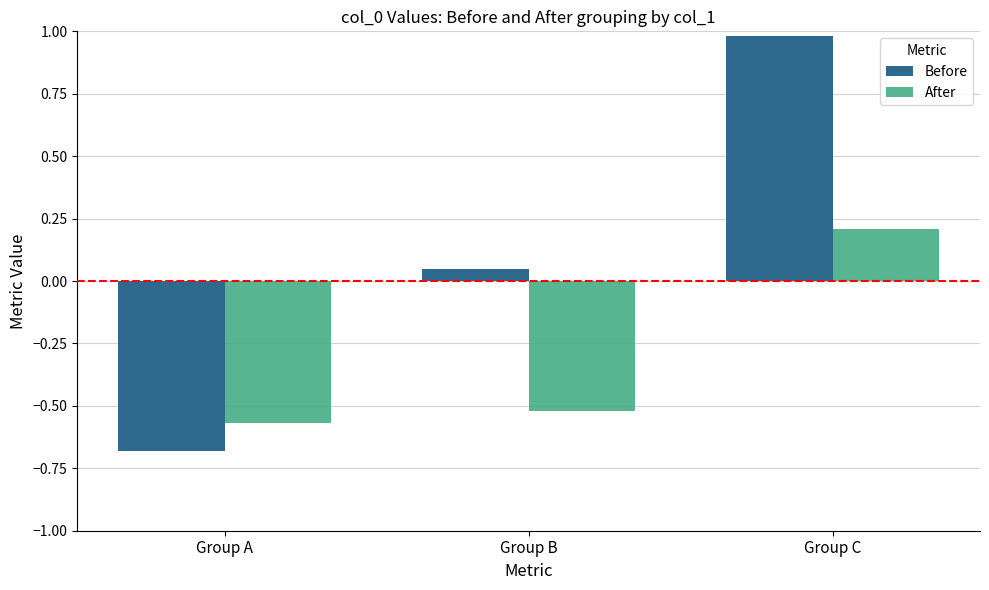

What are all the series names shown in the legend?

Before, After